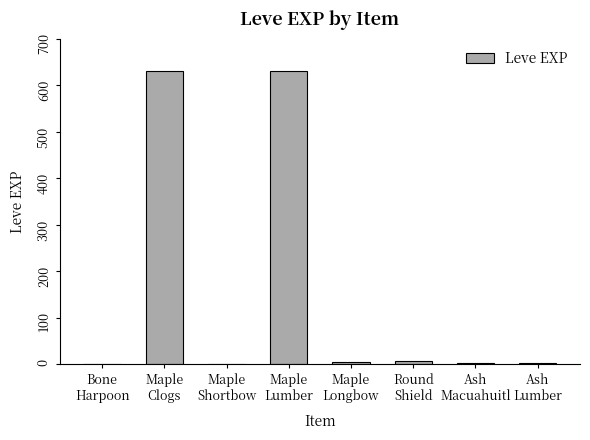

Are the bars grouped side by side (vs. stacked)?

No